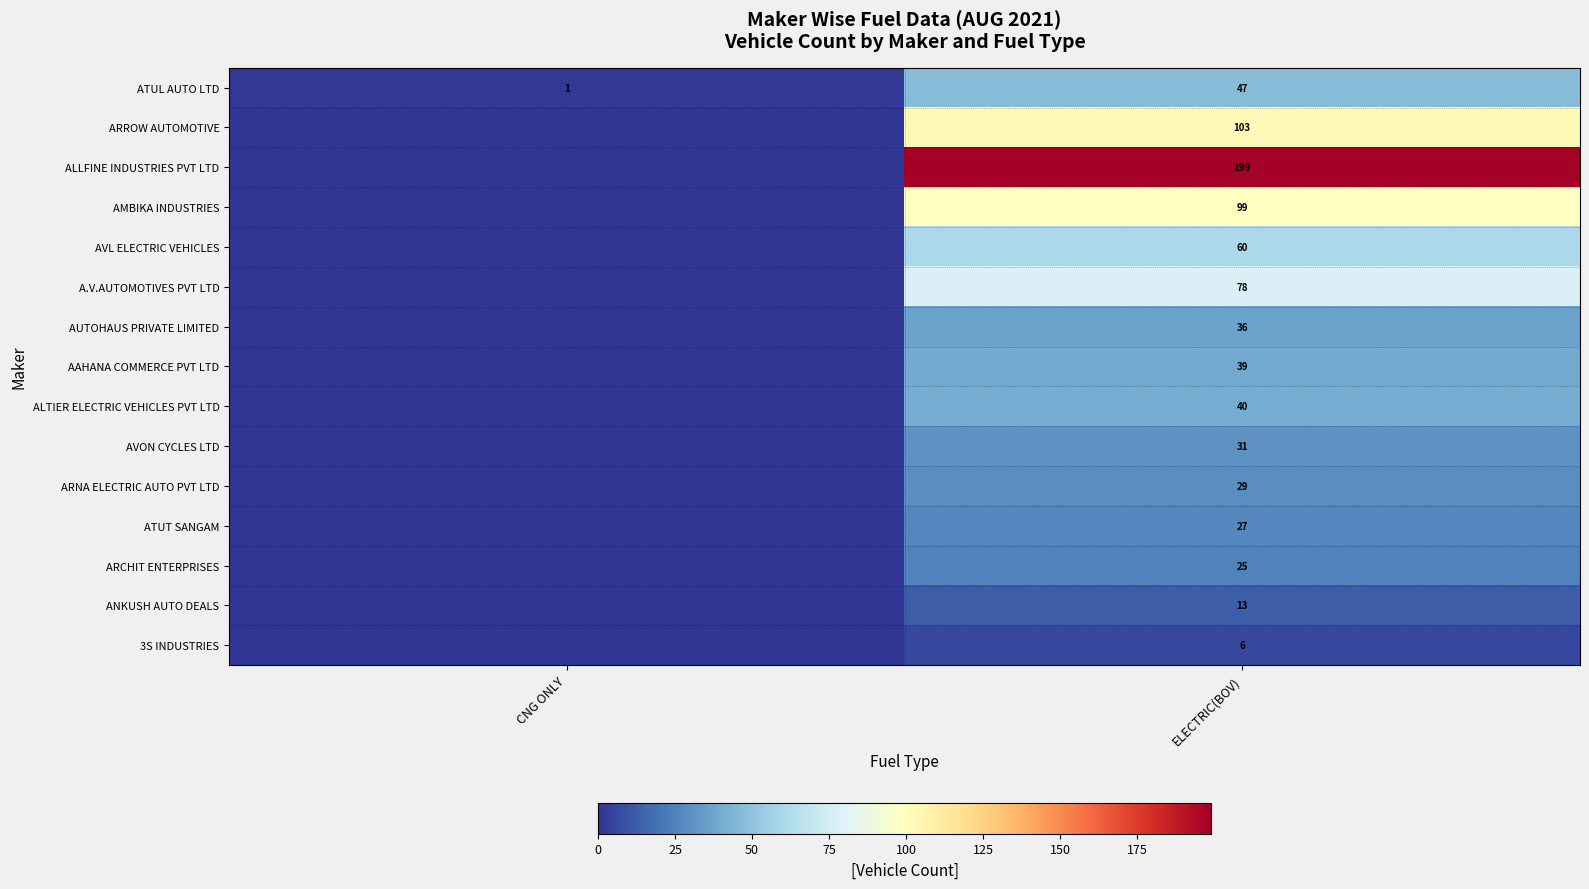

True or false: AAHANA COMMERCE PVT LTD has a value of 14 at ELECTRIC(BOV).

False